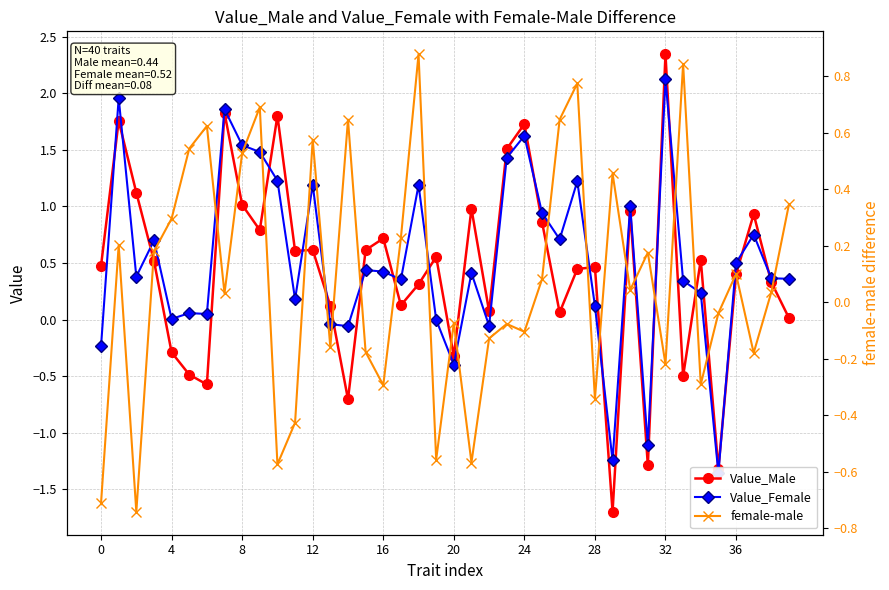

True or false: Value_Male has more than 1 points higher than both neighbors.

True